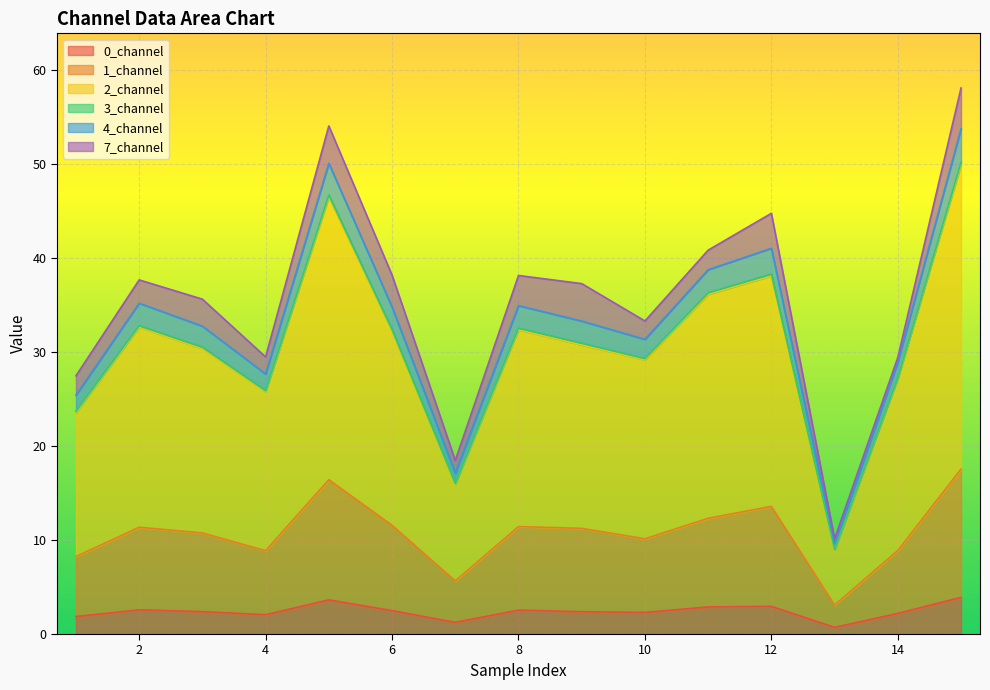

What is the spread (max minus min) of values at 9?

34.9